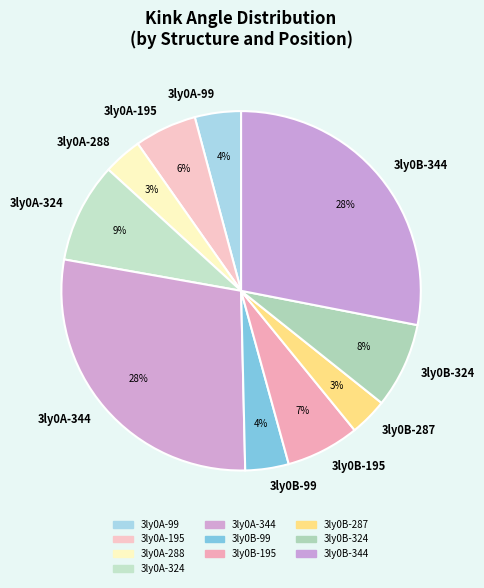

To the nearest percent, what is the average slice percentage?

10%